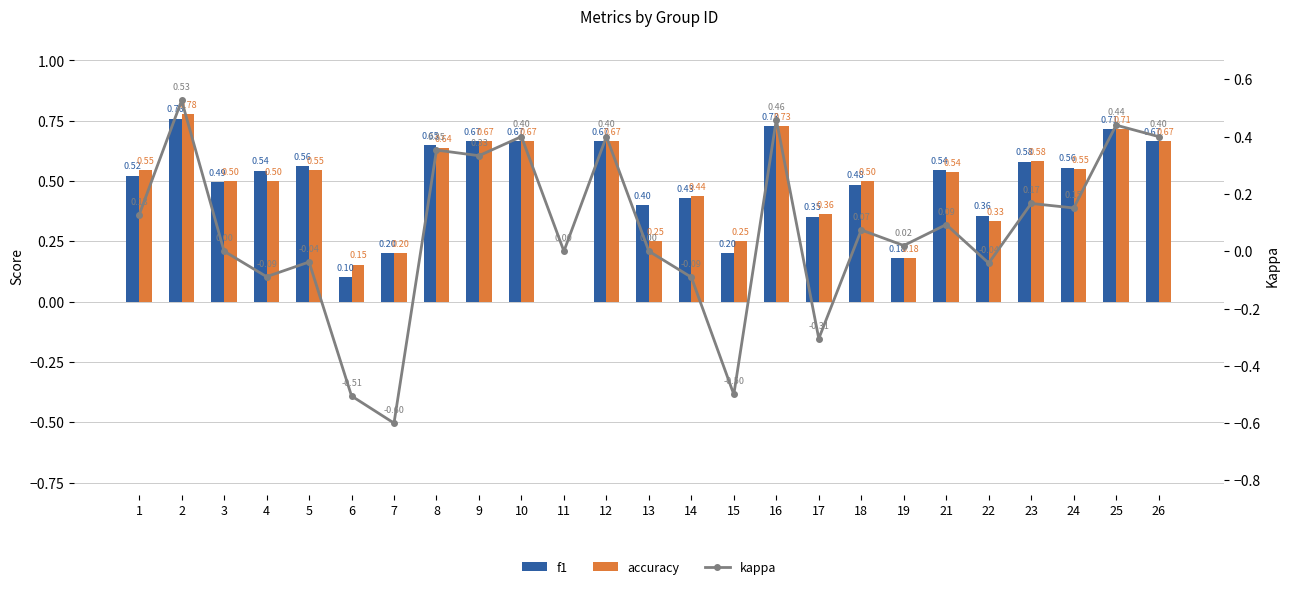

What is the total value across all series at 3?

1.0